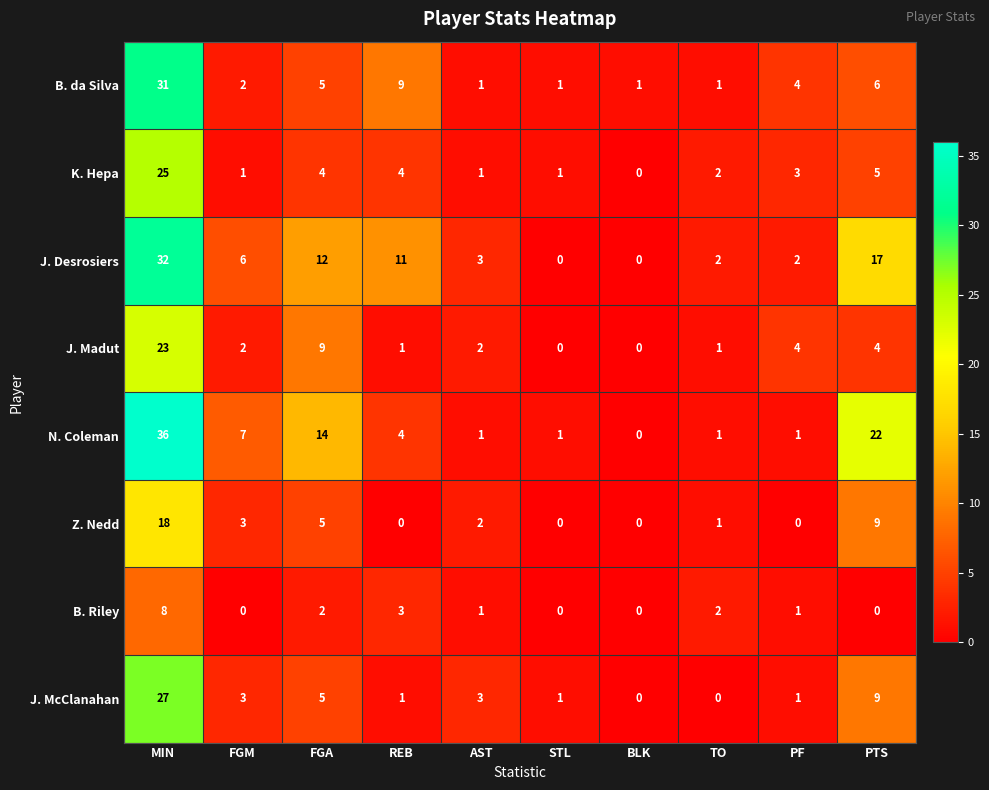

Which series has the largest range (max minus min)?

N. Coleman